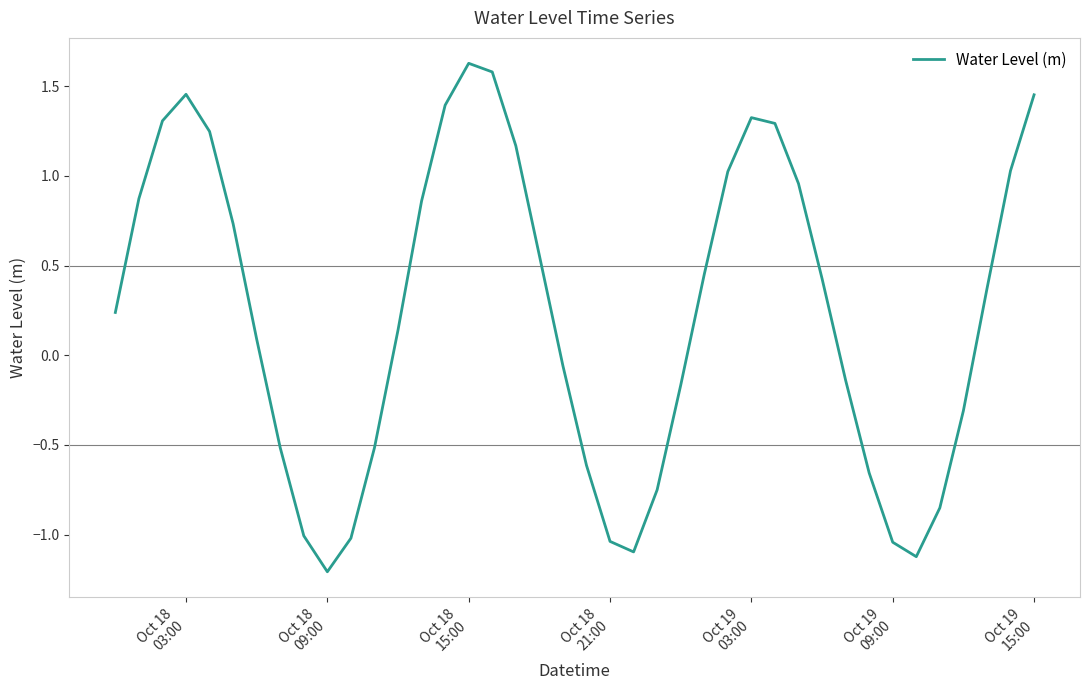

What is the difference between the maximum and minimum values?

2.8